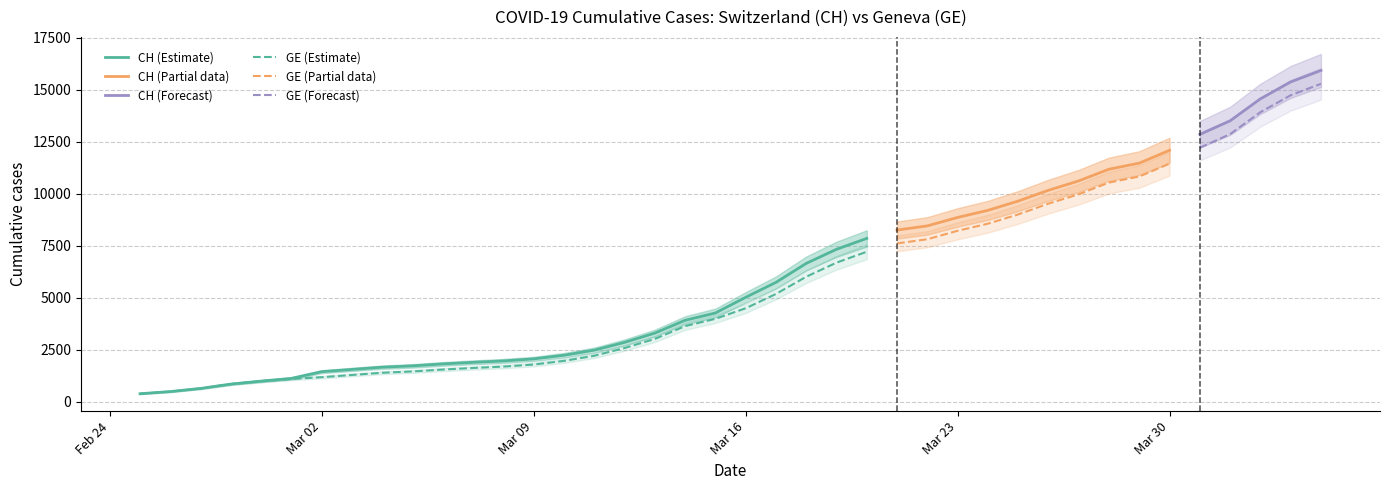

At which category is the sum across all series the highest?

2020-04-04